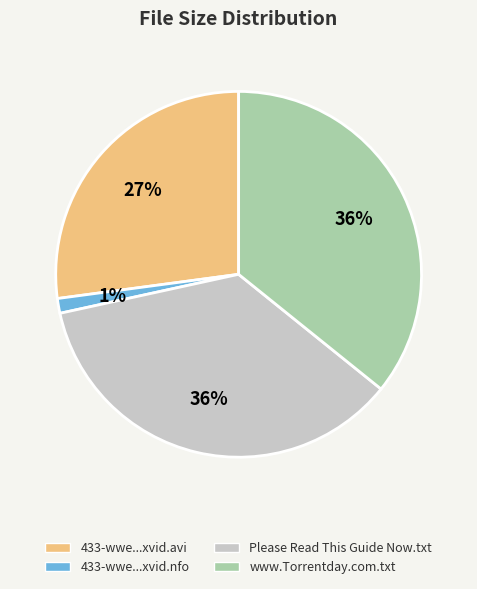

To the nearest percent, what is the combined percentage of 433-wwe...xvid.nfo and 433-wwe...xvid.avi?

28%